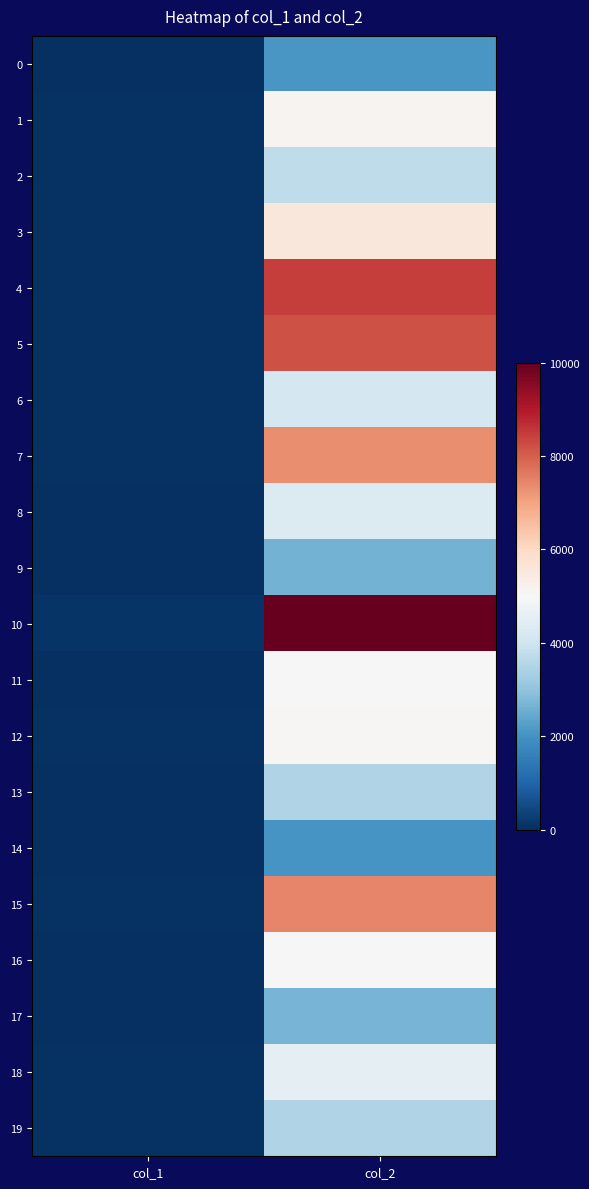

Which series has the widest spread of values?

10